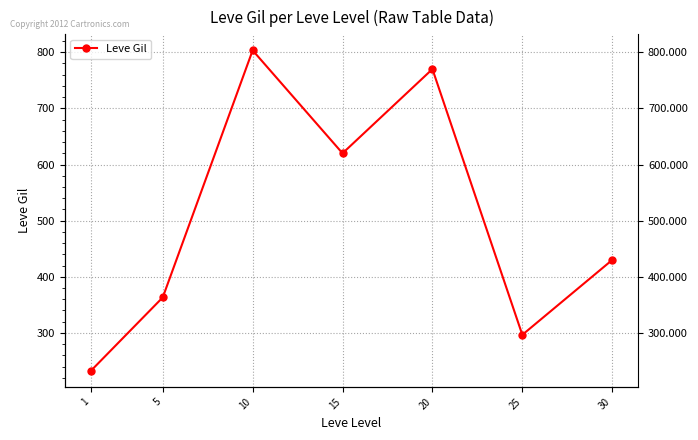

How many interior local peaks (higher than both neighbors) does the data have?

2